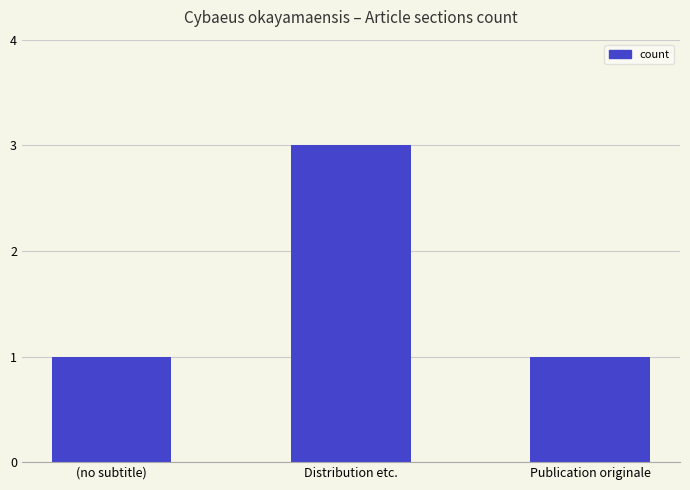

What is the change in value from (no subtitle) to Distribution etc.?

+2